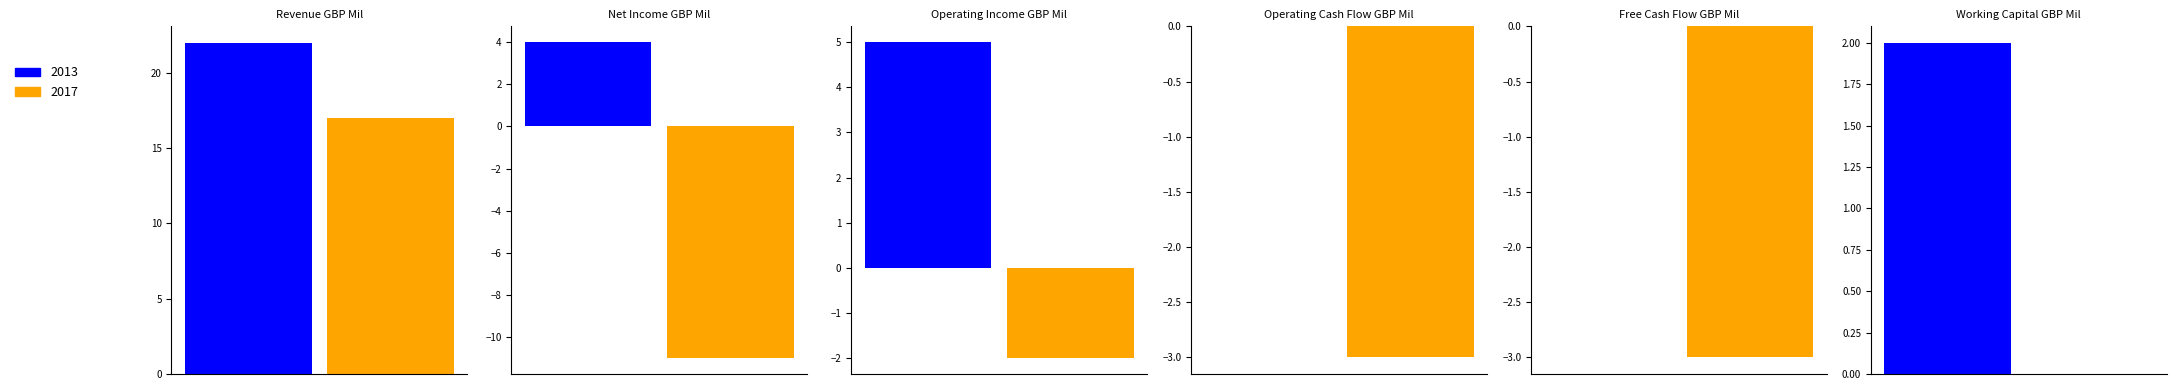

Does the chart contain stacked bars?

No